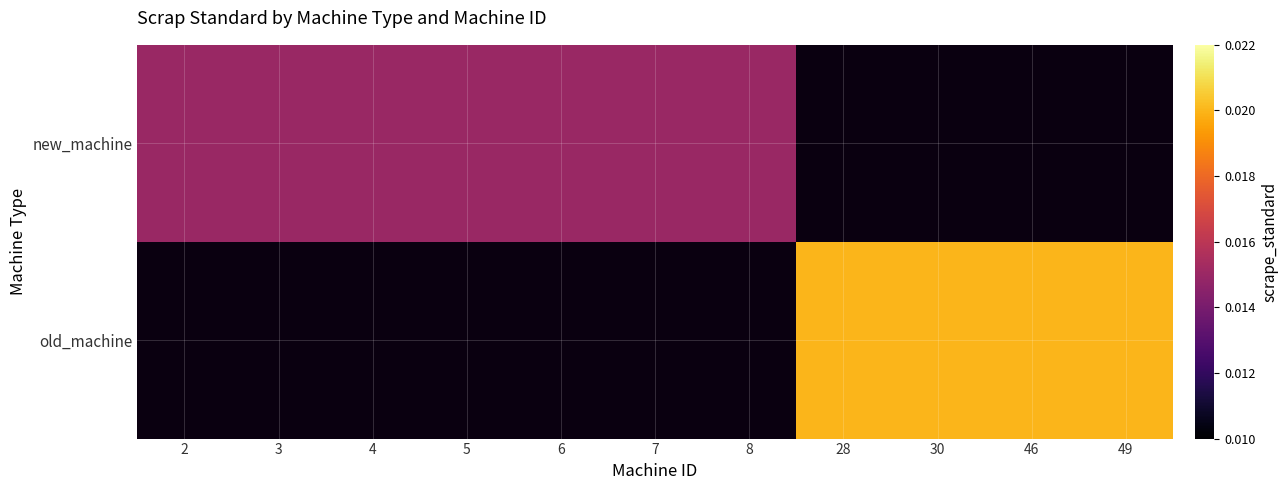

List the labels in order of old_machine value, smallest first.

2, 3, 4, 5, 6, 7, 8, 28, 30, 46, 49